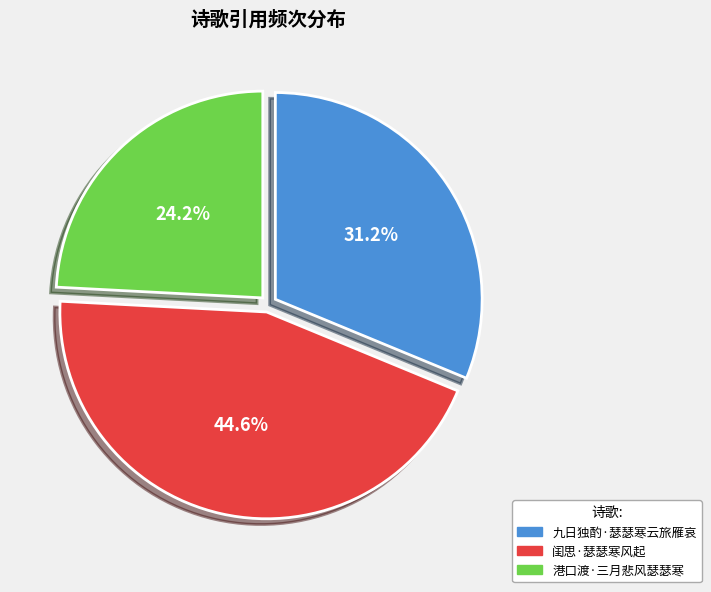

To the nearest percent, what is the difference between the largest and smallest slice percentages?

20%